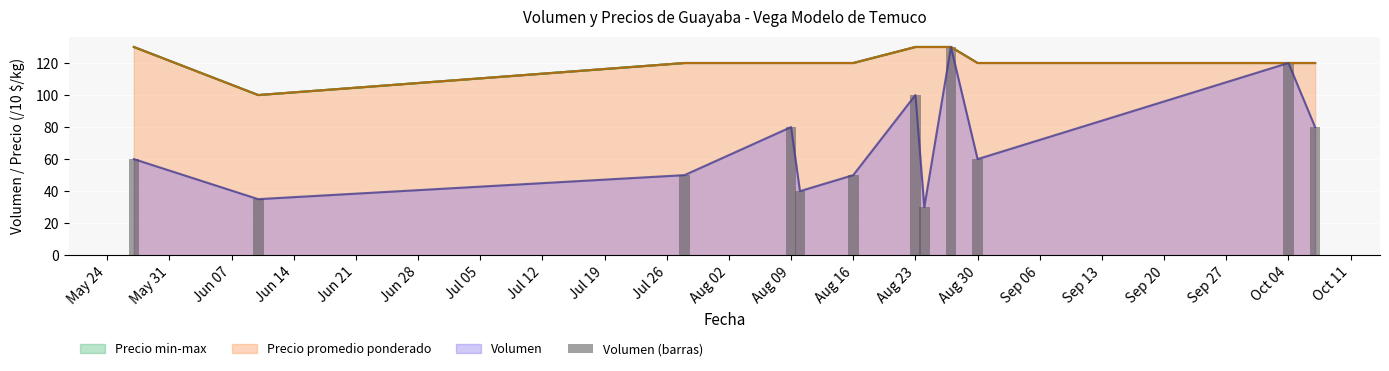

Reading right to left, what are all the values shown in this chart?

80	120	60	130	30	100	50	40	80	50	35	60